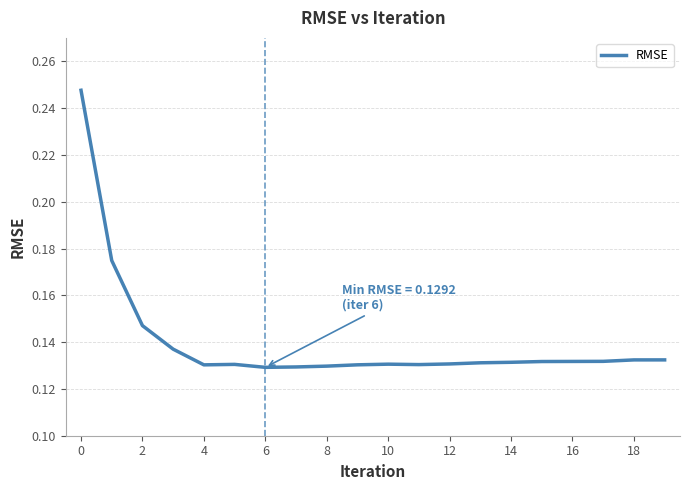

Does the chart have visible grid lines?

Yes